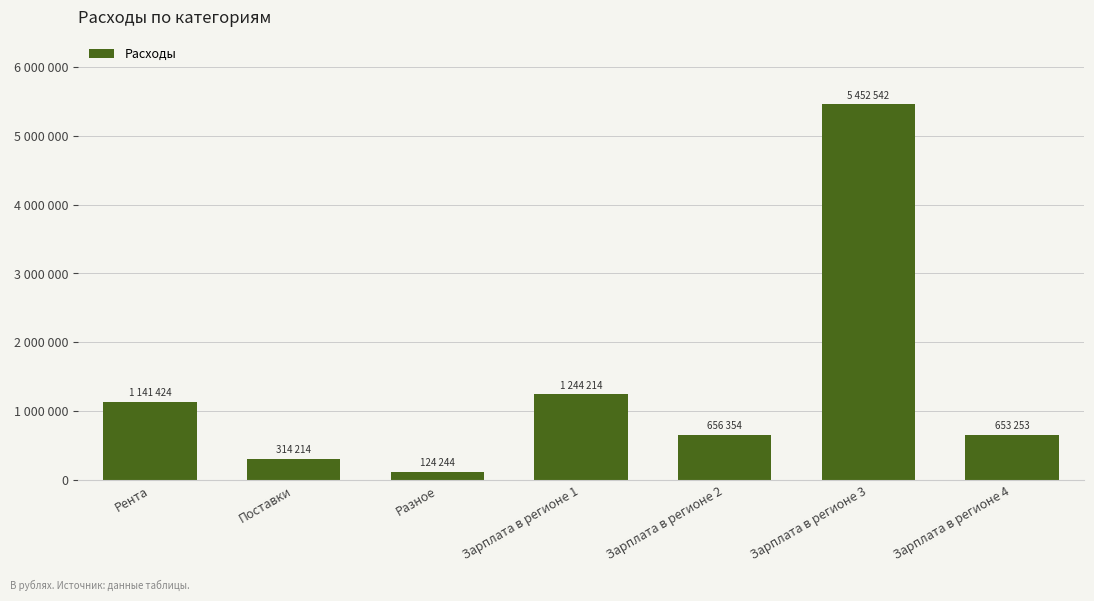

Approximately how many times larger is the value at Рента compared to Зарплата в регионе 3?

0.2